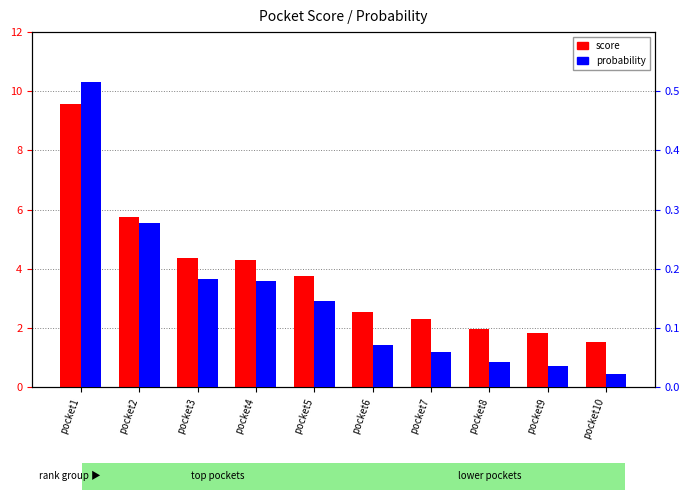

At pocket3, list the series in order from smallest to largest.

probability, score